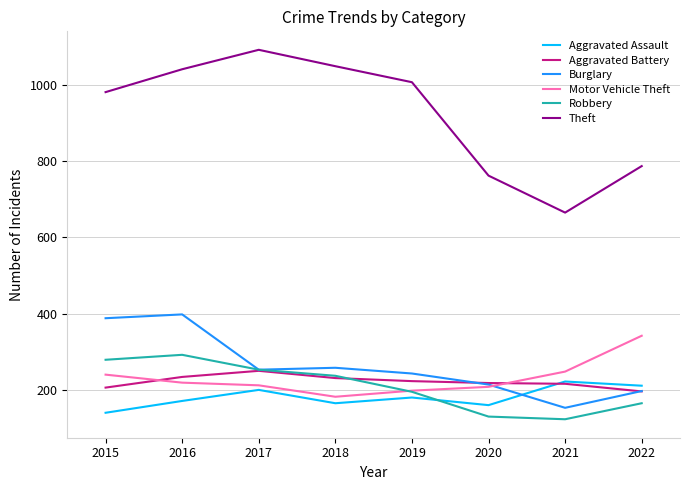

What is the maximum value for Aggravated Assault?

222